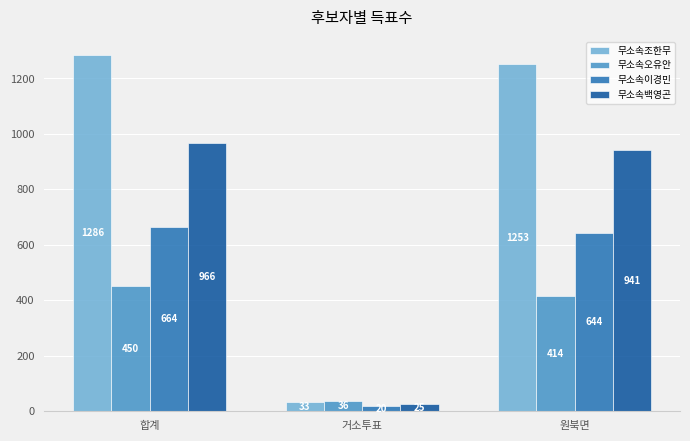

The 무소속오유안 series shows 597 at 합계. True or false?

False